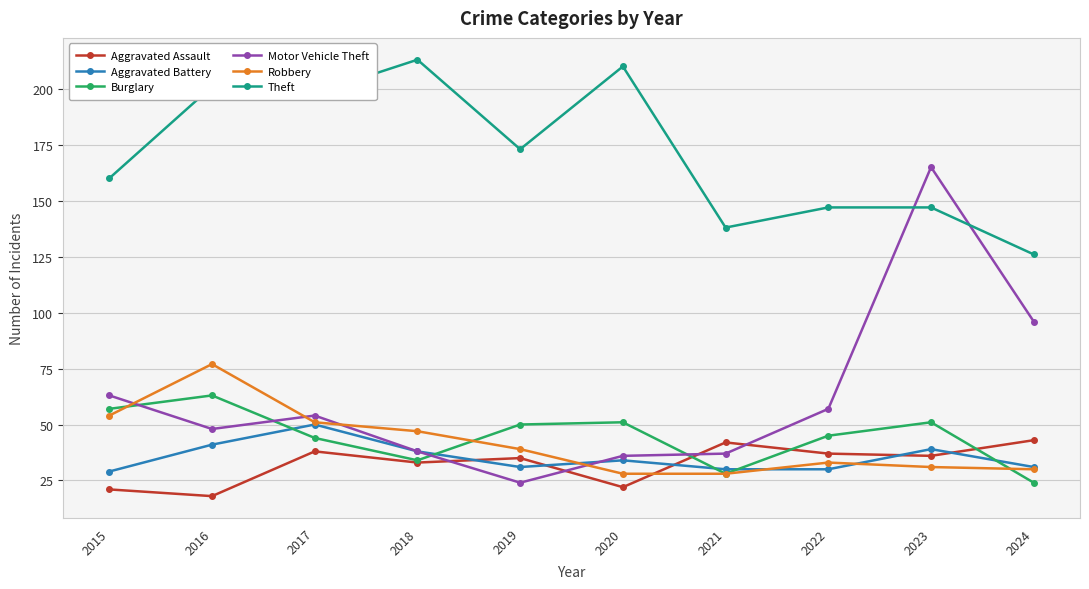

How many intersections are there between Burglary and Motor Vehicle Theft?

4